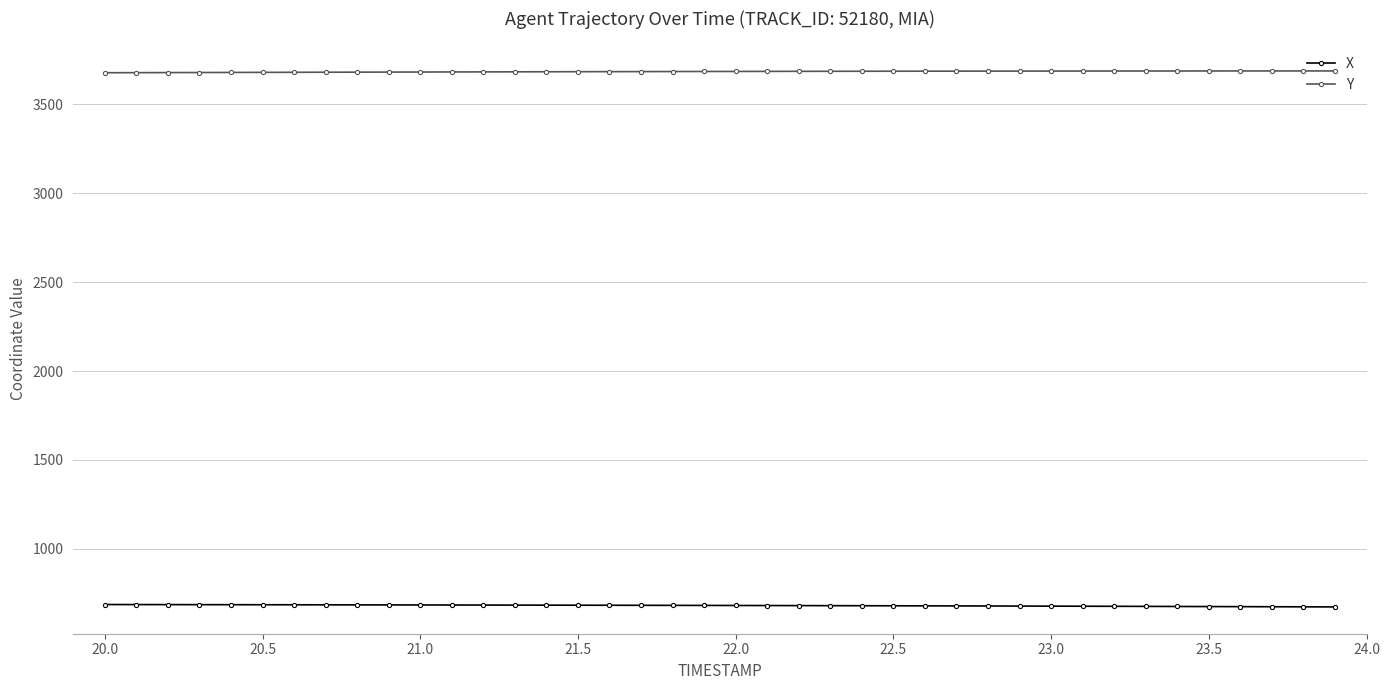

True or false: X and Y intersect in this chart.

False